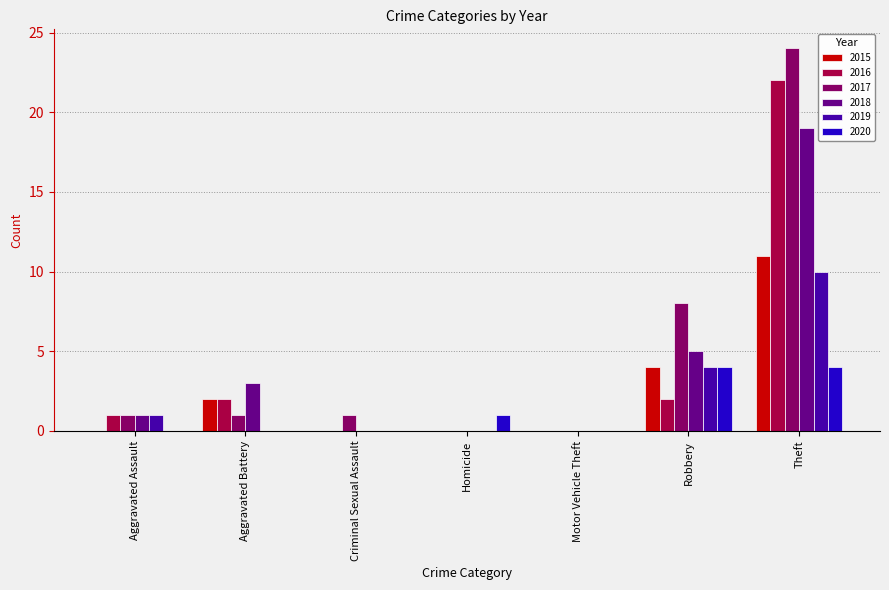

How many groups of bars are there?

7